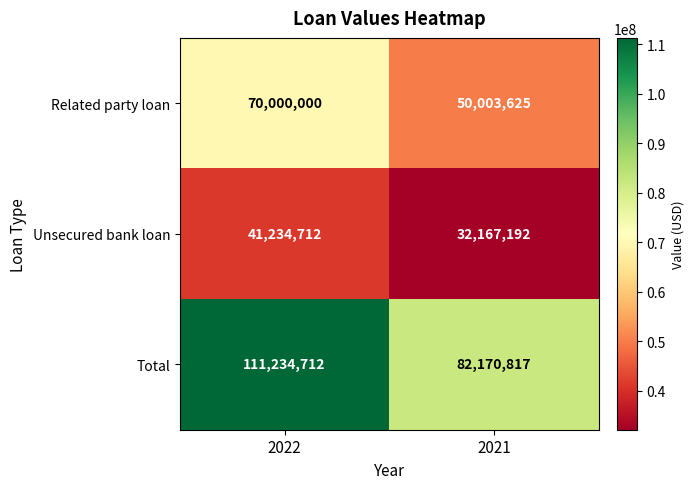

Rank the series by their maximum value, from highest to lowest.

Total, Related party loan, Unsecured bank loan